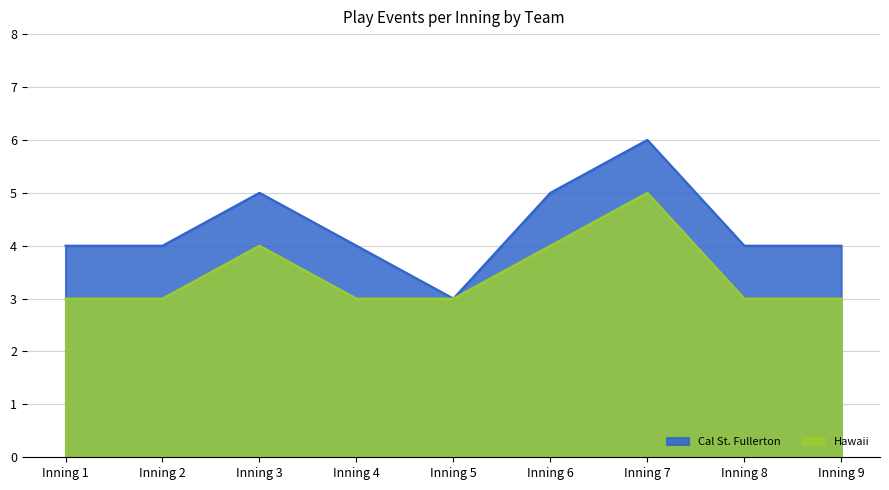

How many interior local peaks does the Hawaii series have?

2